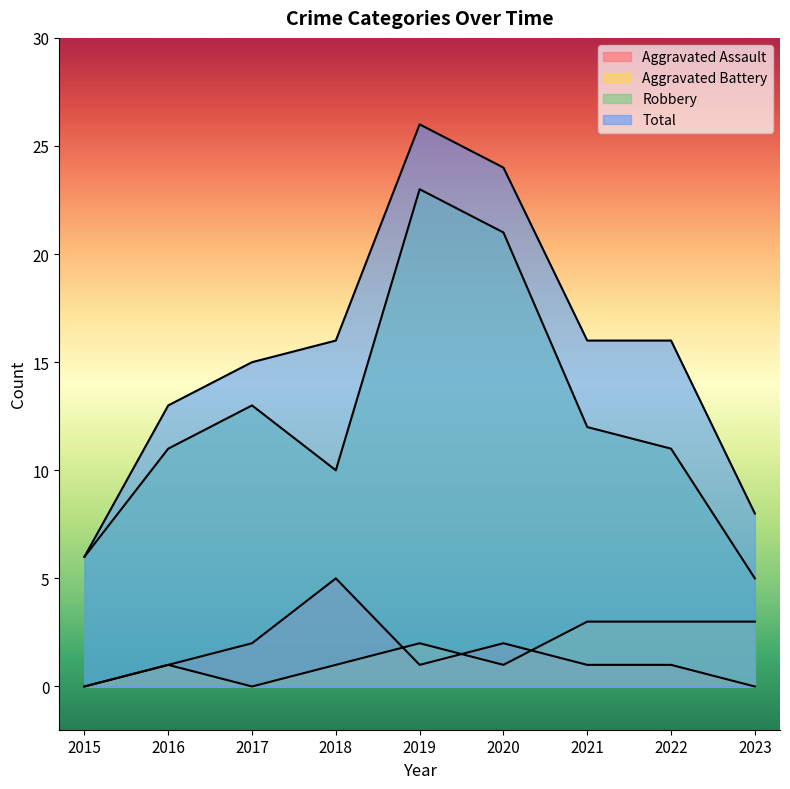

What is the value of the Total point at the 2nd from the left?

13